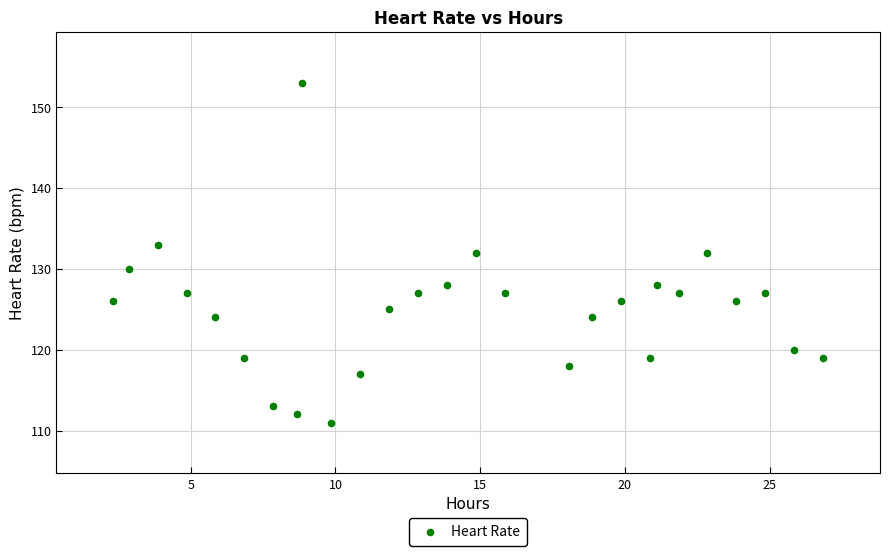

What is the range of Y values (max minus min)?

42